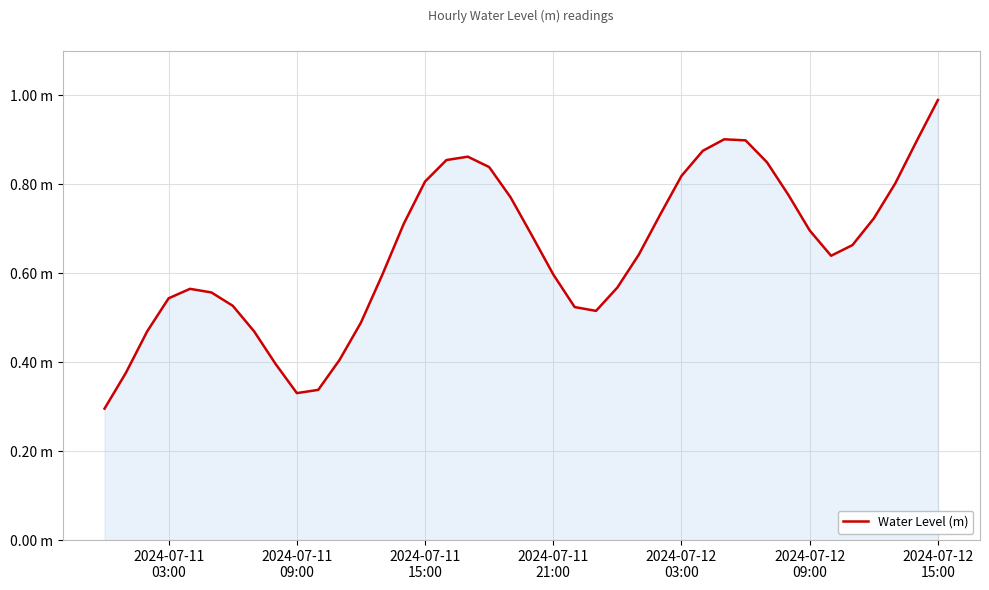

At which category does the data reach its first local valley?

2024-07-11 09:00